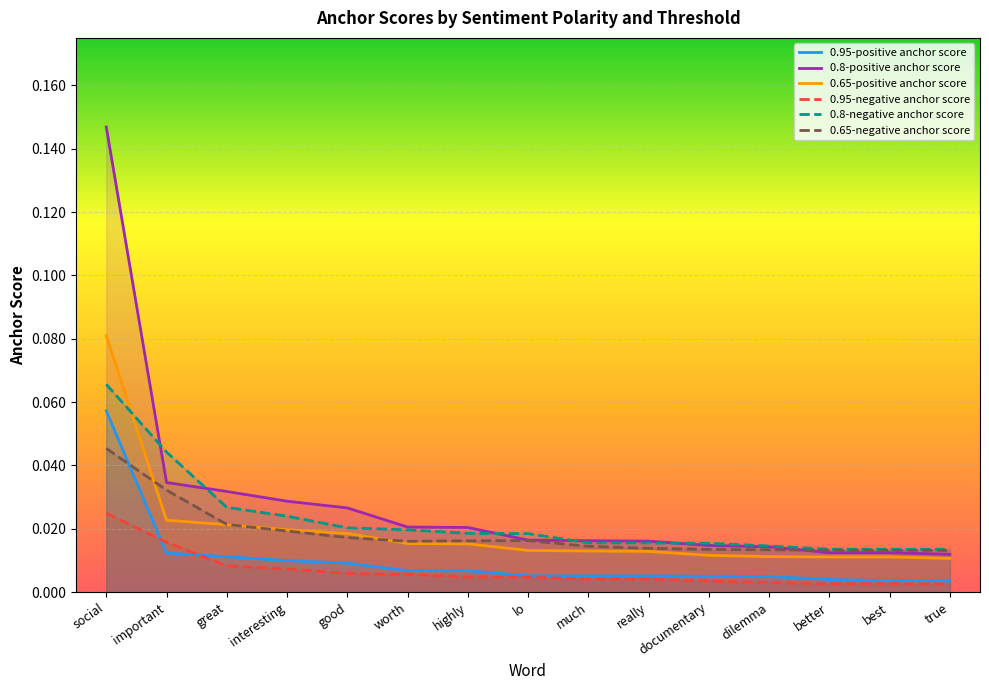

Does the chart display data point markers on the line(s)?

No